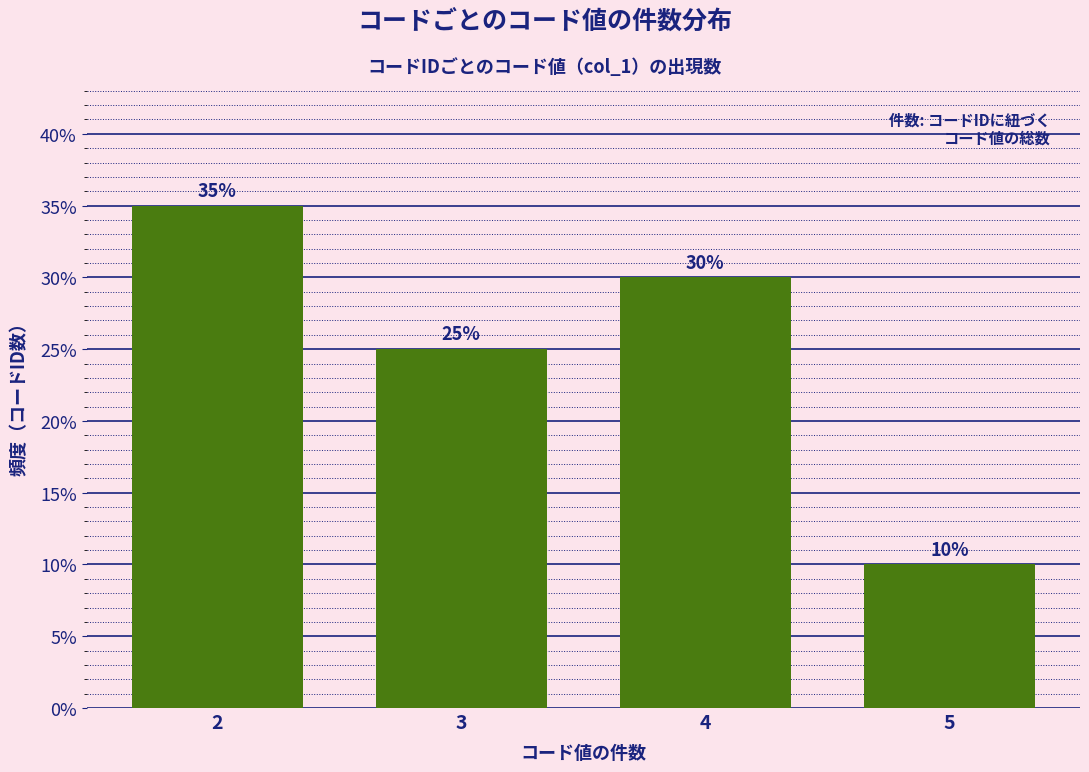

Reading right to left, transcribe all the data shown in this chart.

5=10	4=30	3=25	2=35